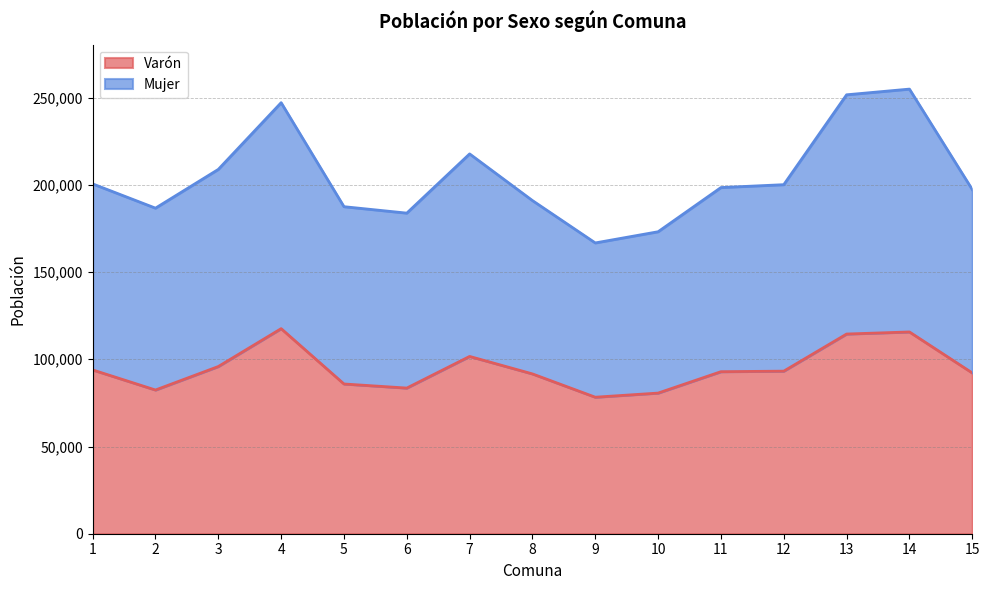

What is the total value across all series at 10?

173122